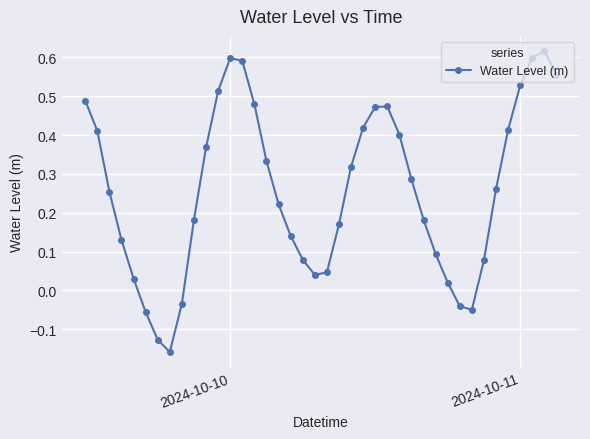

What is the sum of all values?

10.3